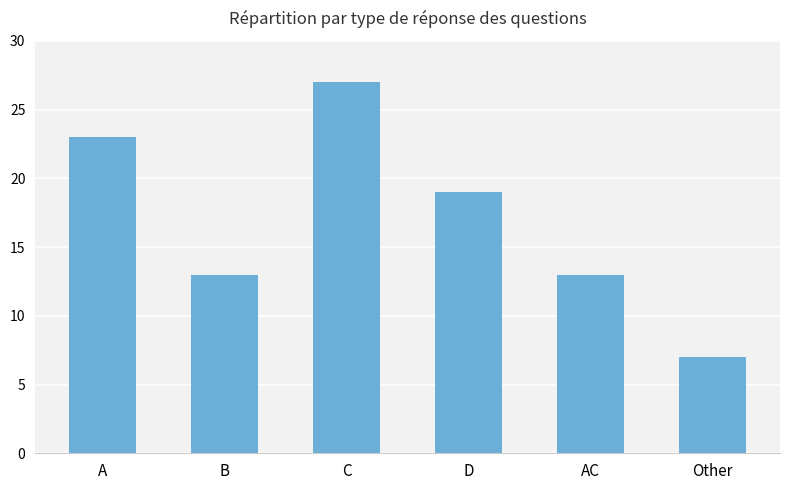

Is it true that the value at C is 27?

True